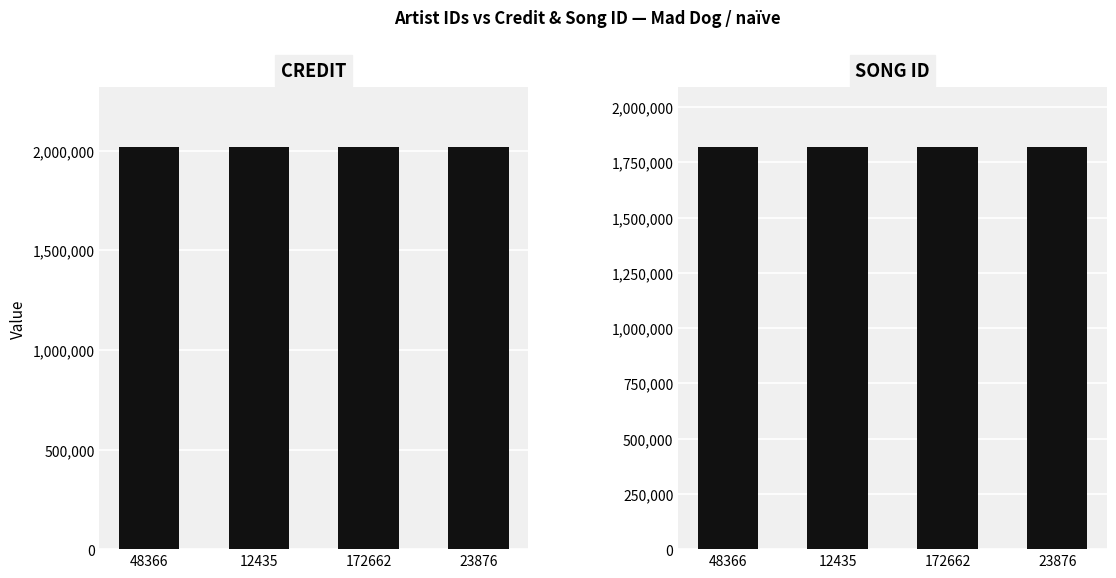

Where is credit nearest to the value 2016791?

48366